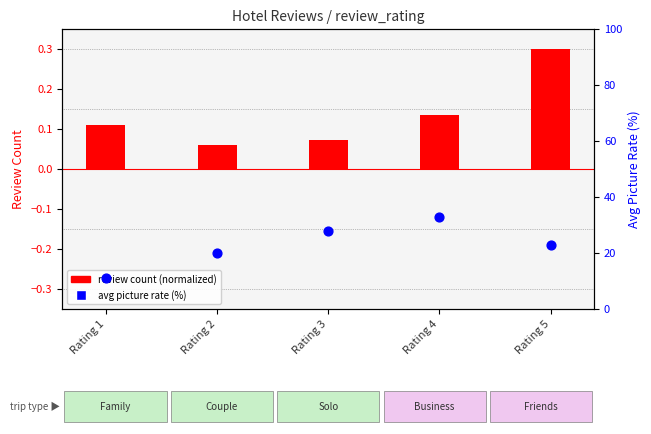

What are all the series names shown in the legend?

review count (normalized), avg picture rate (%)